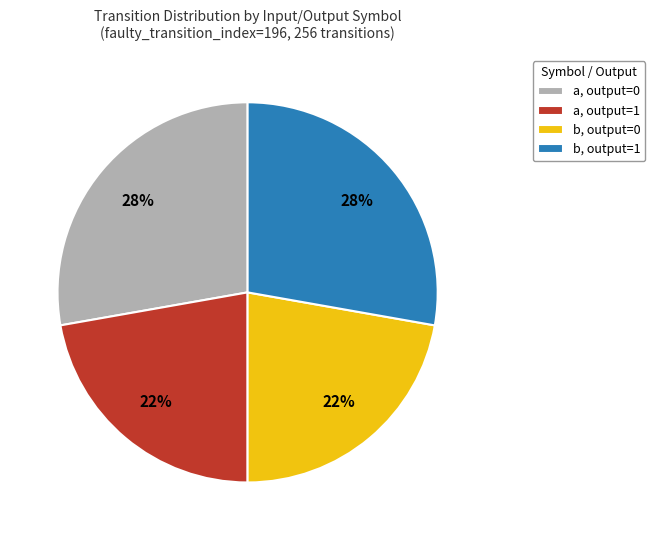

Does b, output=0 represent more than half of the total?

No